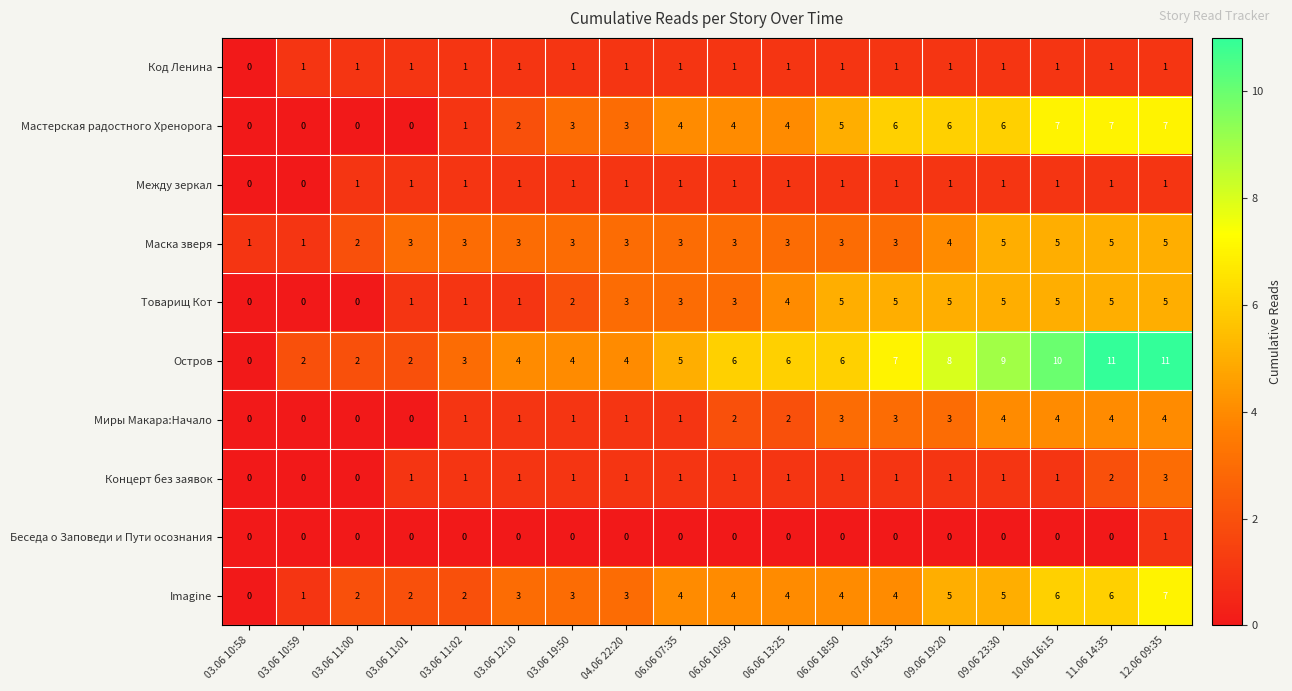

What is the difference between the Мастерская радостного Хренорога values at 03.06 11:02 and 06.06 13:25?

3